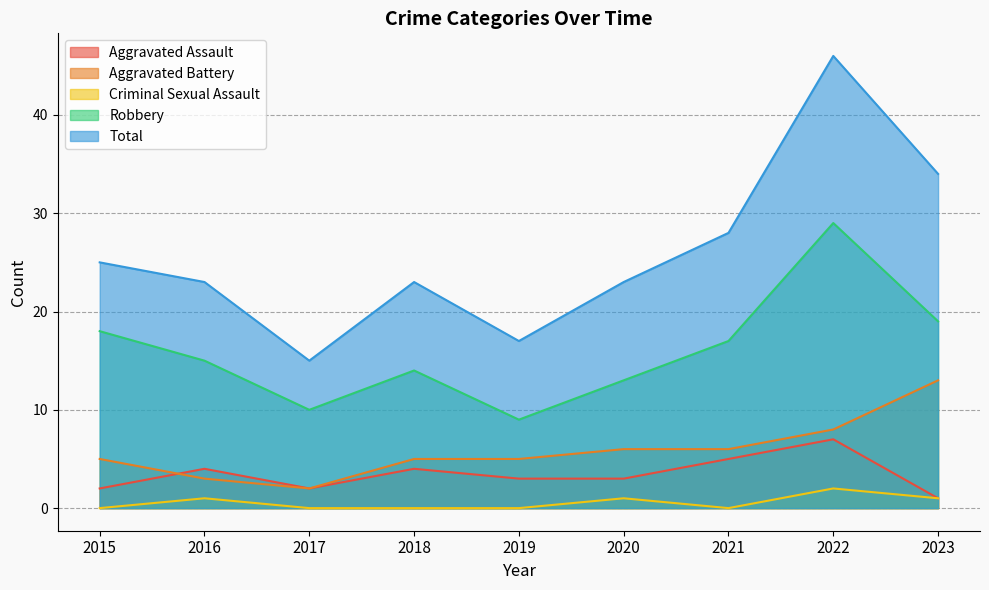

What is the average value of the Total series?

26